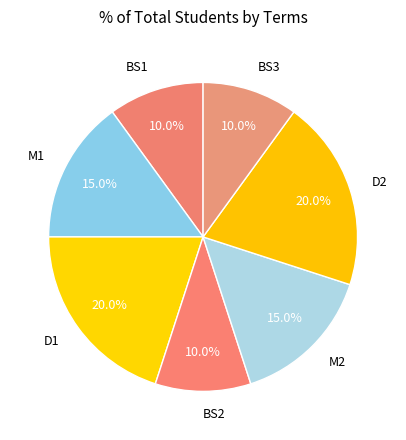

How many slices are in this pie chart?

7